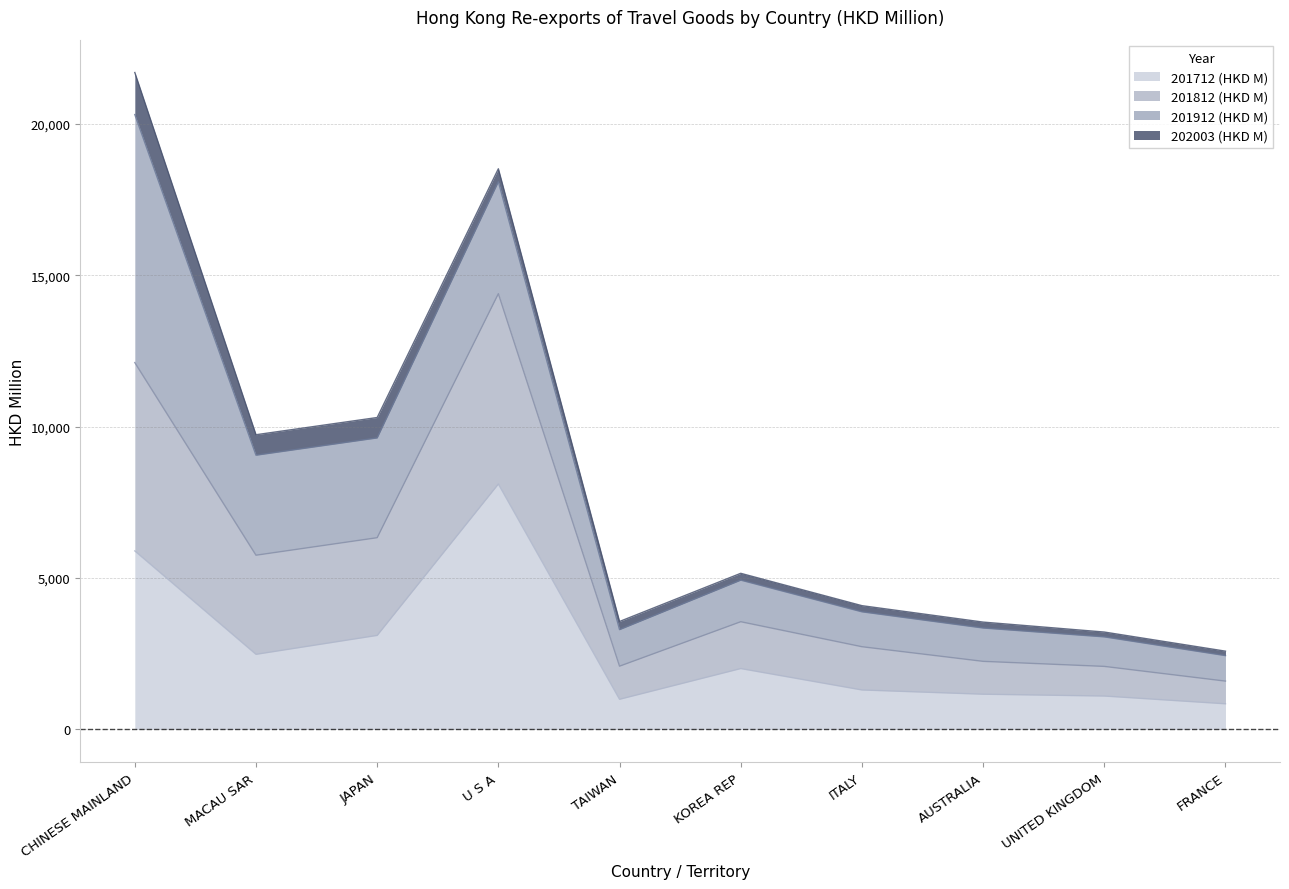

Which category has the lowest value in the 201712 (HKD M) series?

FRANCE